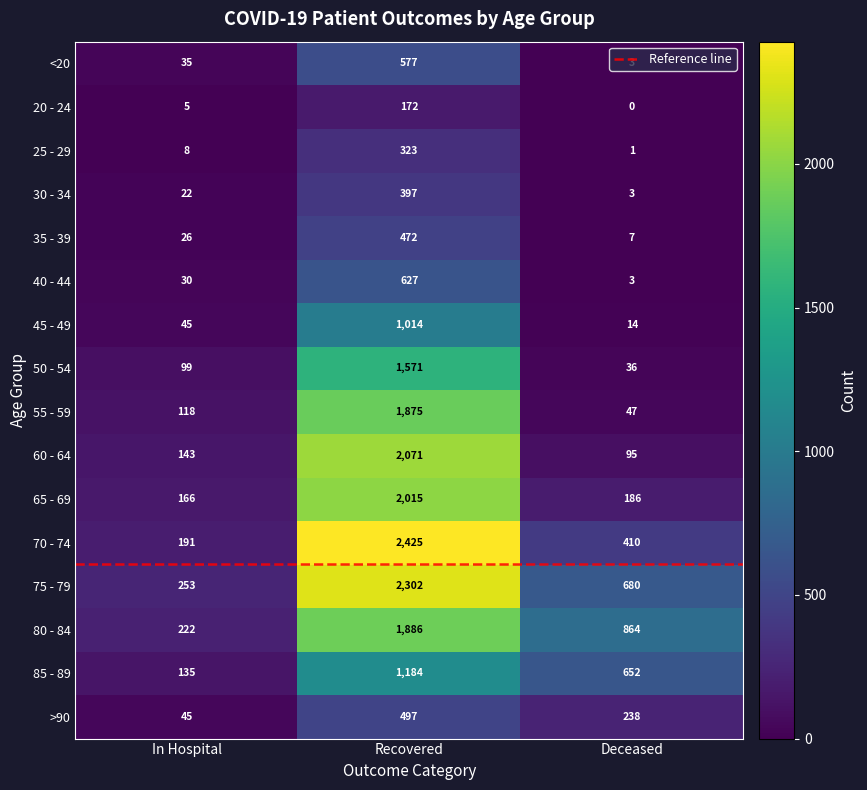

What is the maximum value shown in the chart?

2425